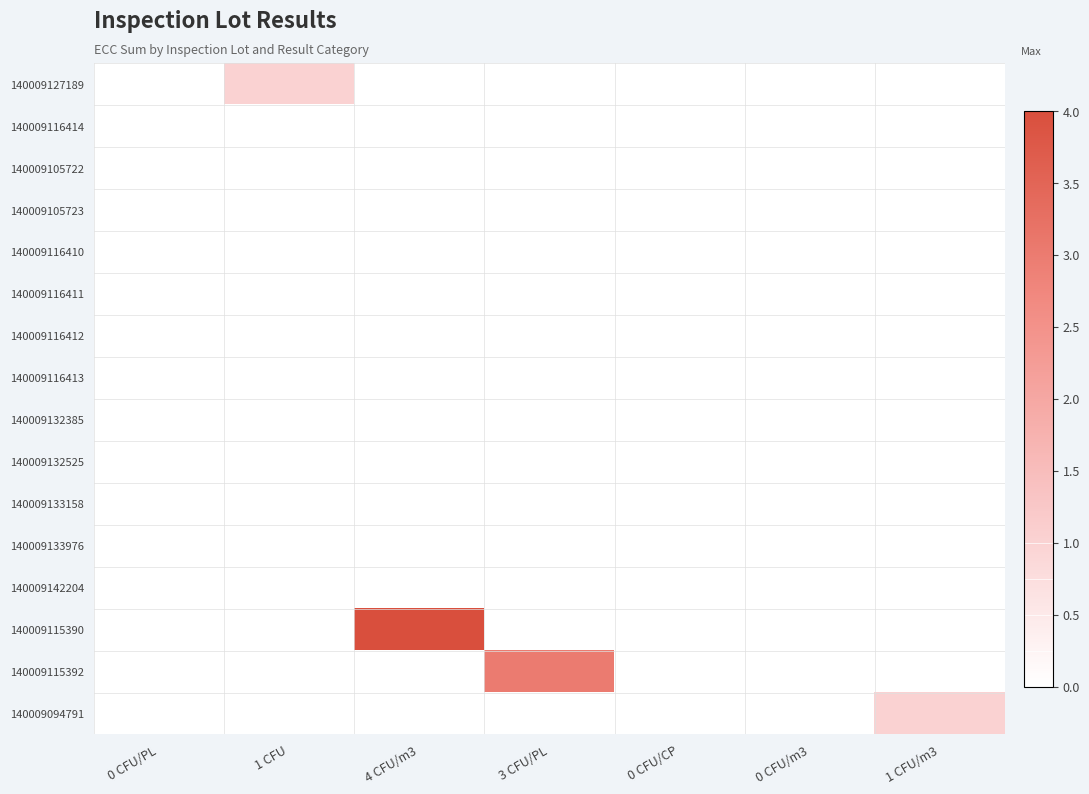

At how many categories does at least one series exceed 2?

2